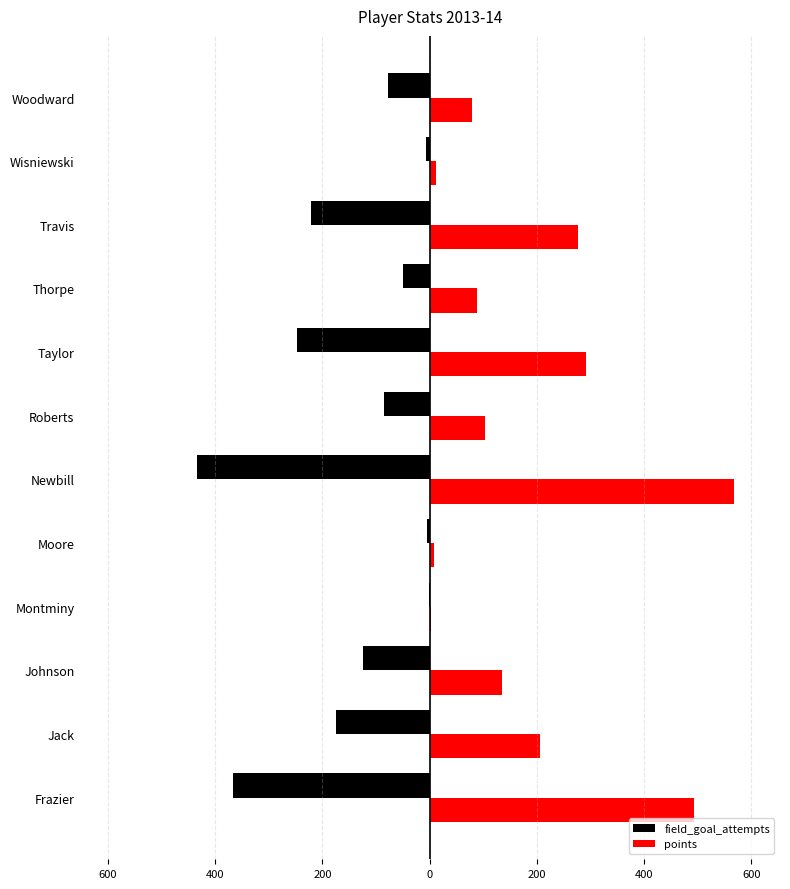

What are all the series names shown in the legend?

field_goal_attempts, points